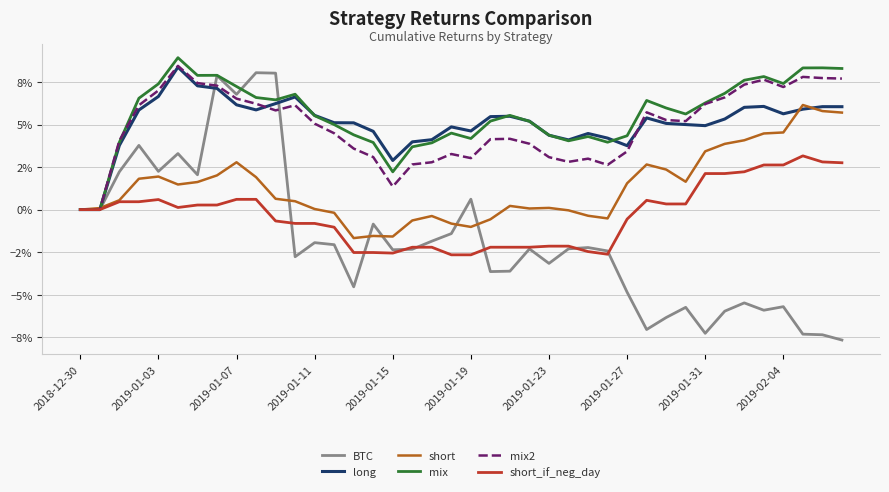

Does the chart display data point markers on the line(s)?

No